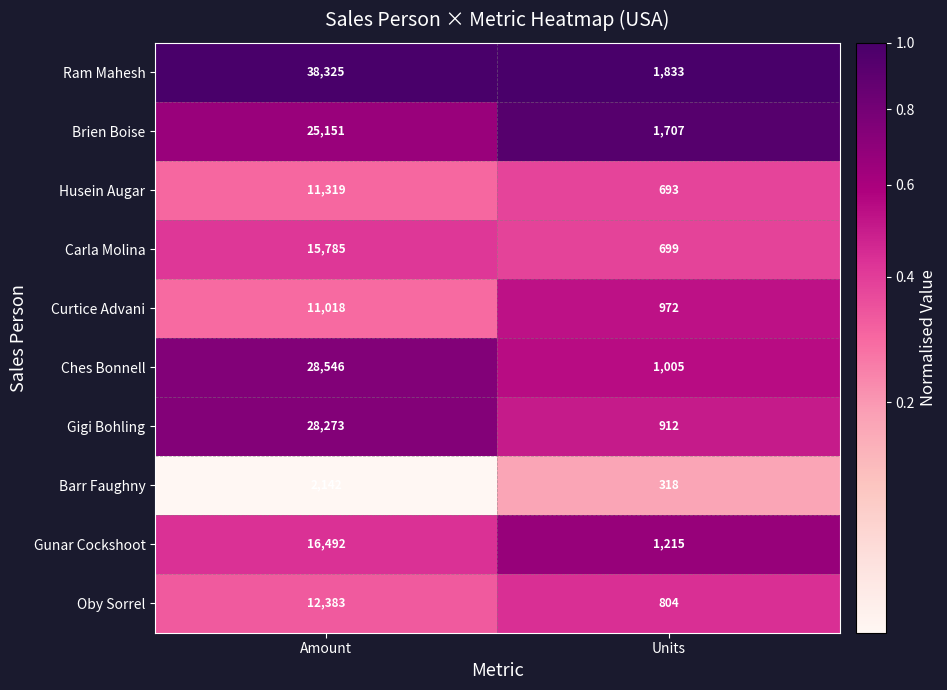

At Units, list the series in order from largest to smallest.

Ram Mahesh, Brien Boise, Gunar Cockshoot, Ches Bonnell, Curtice Advani, Gigi Bohling, Oby Sorrel, Carla Molina, Husein Augar, Barr Faughny